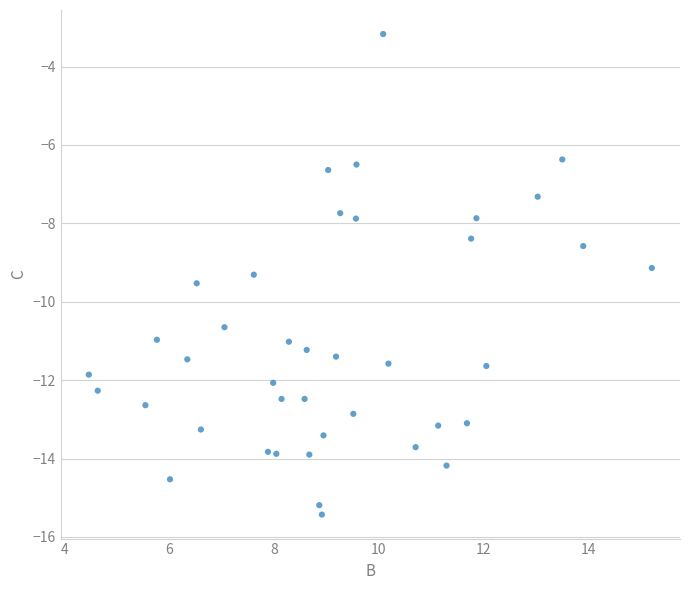

What is the range of Y values (max minus min)?

12.3